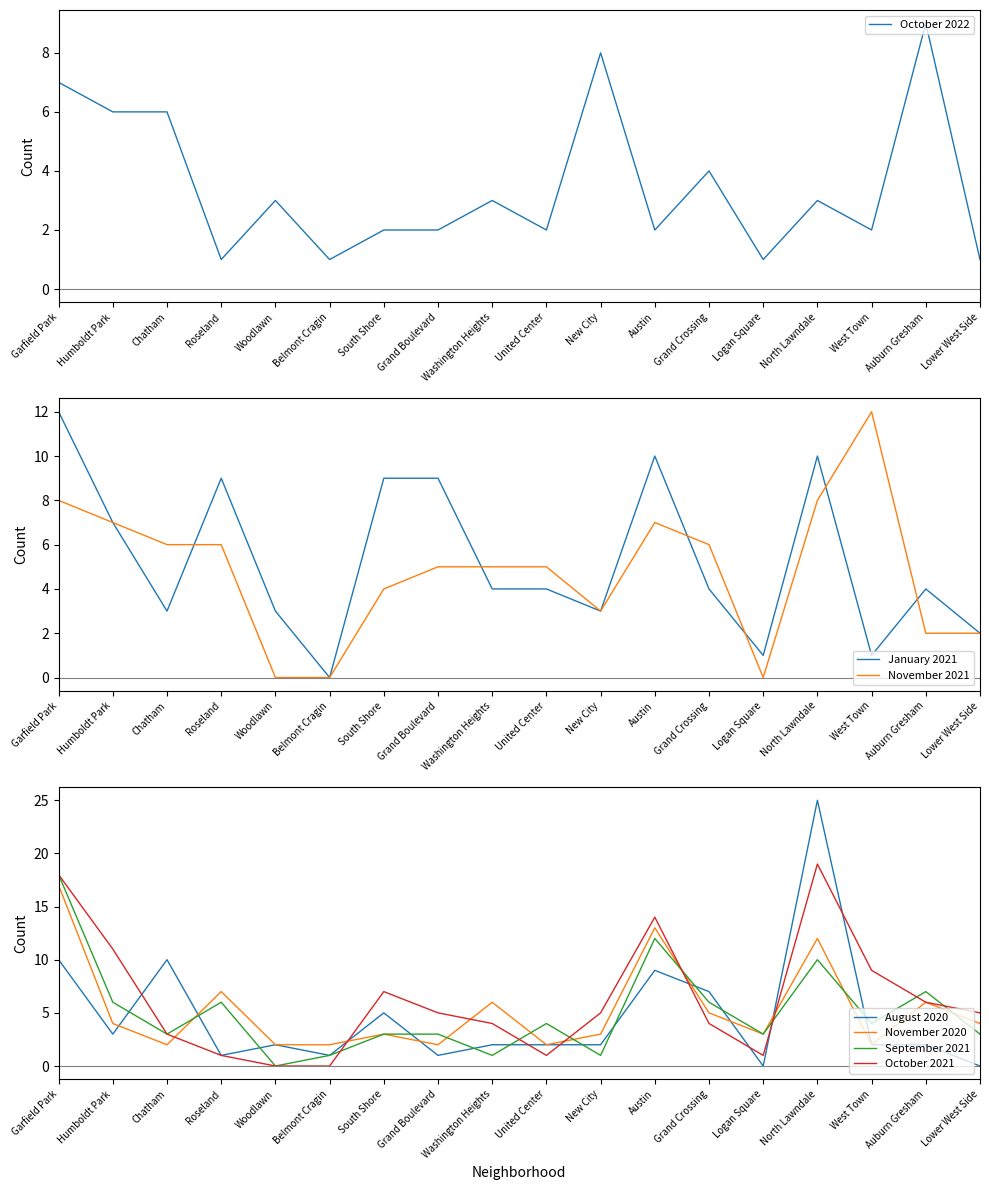

Which label corresponds to the smallest value in the chart?

Belmont Cragin